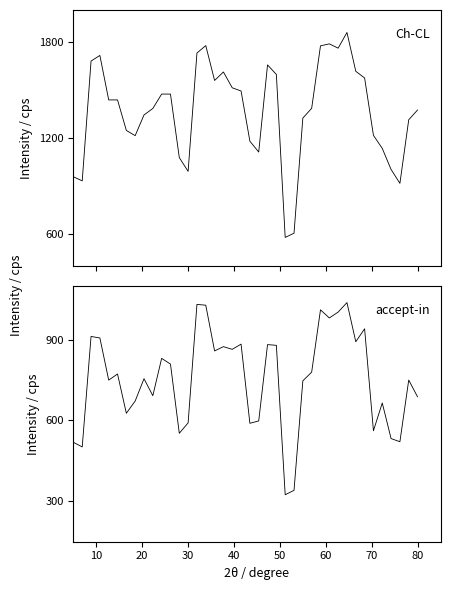

How many values in the accept-in series exceed 772?

20